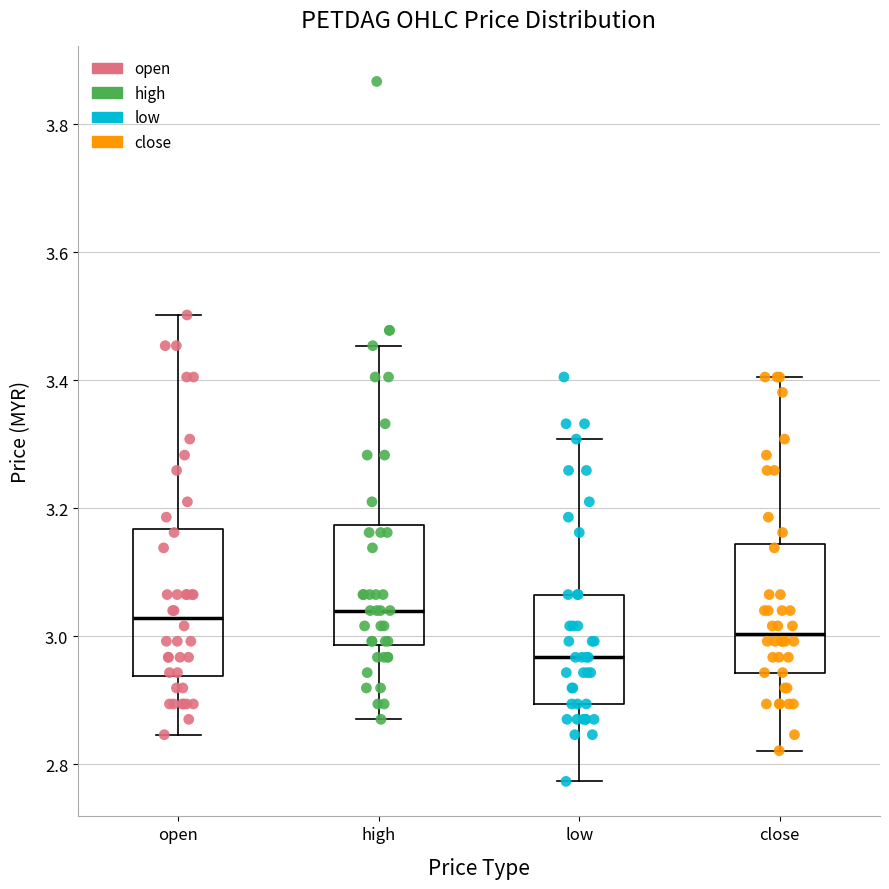

Reading left to right, read every box against the y-axis: the position of its median line, the range the box covers, and the ends of its whiskers. The values are not printed on the chart, so give them approximately, as read against the axis.

open: median 3.02, box 2.94 to 3.16, whiskers 2.84 to 3.50
high: median 3.04, box 2.98 to 3.18, whiskers 2.88 to 3.46
low: median 2.96, box 2.90 to 3.06, whiskers 2.78 to 3.30
close: median 3.00, box 2.94 to 3.14, whiskers 2.82 to 3.40